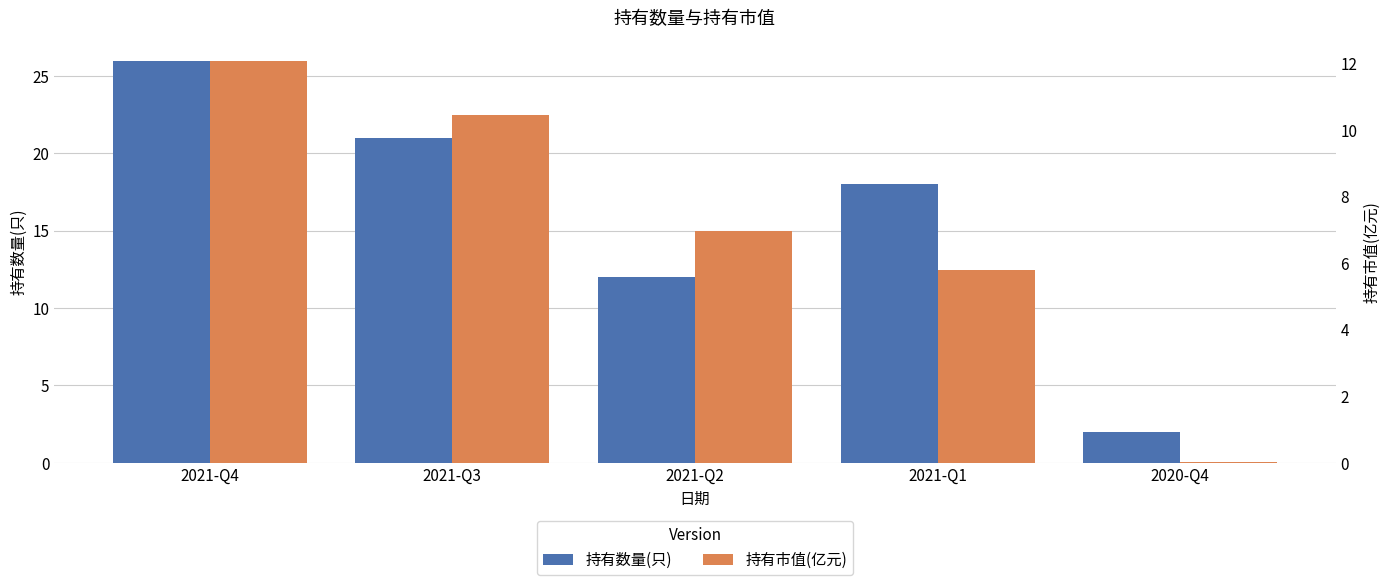

Rank the categories by 持有数量(只) value from highest to lowest.

2021-Q4, 2021-Q3, 2021-Q1, 2021-Q2, 2020-Q4